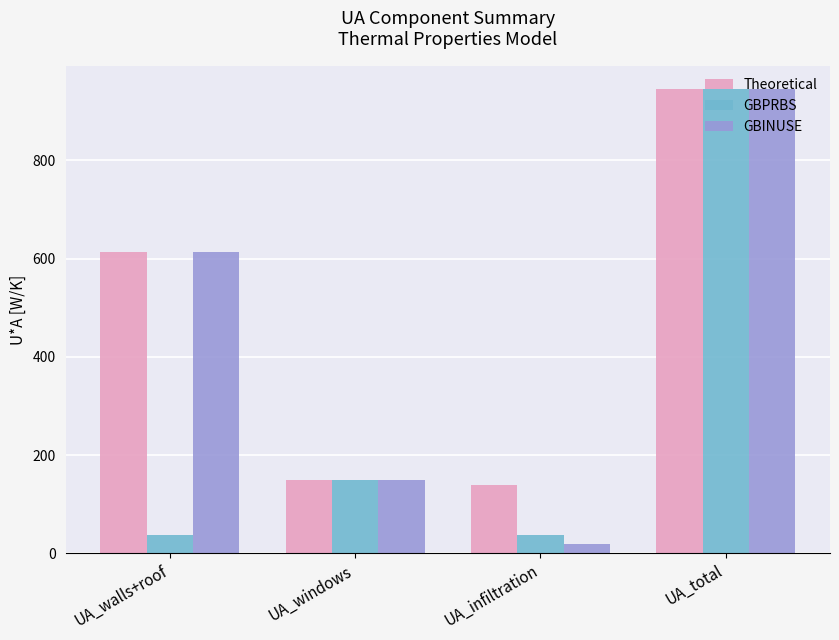

What are all the series names shown in the legend?

Theoretical, GBPRBS, GBINUSE